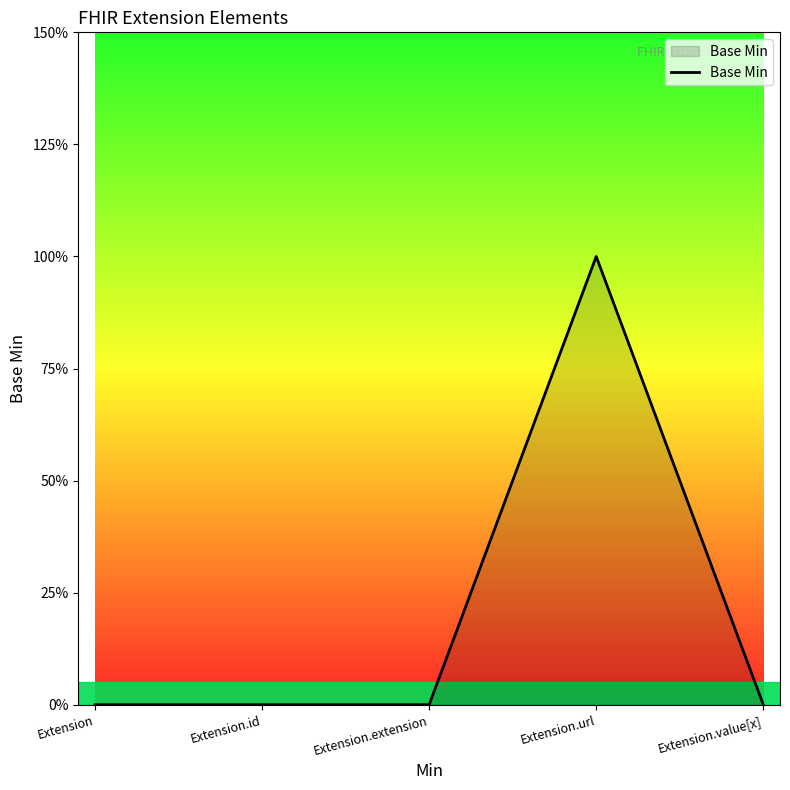

Is this an area chart (filled region under the line)?

Yes